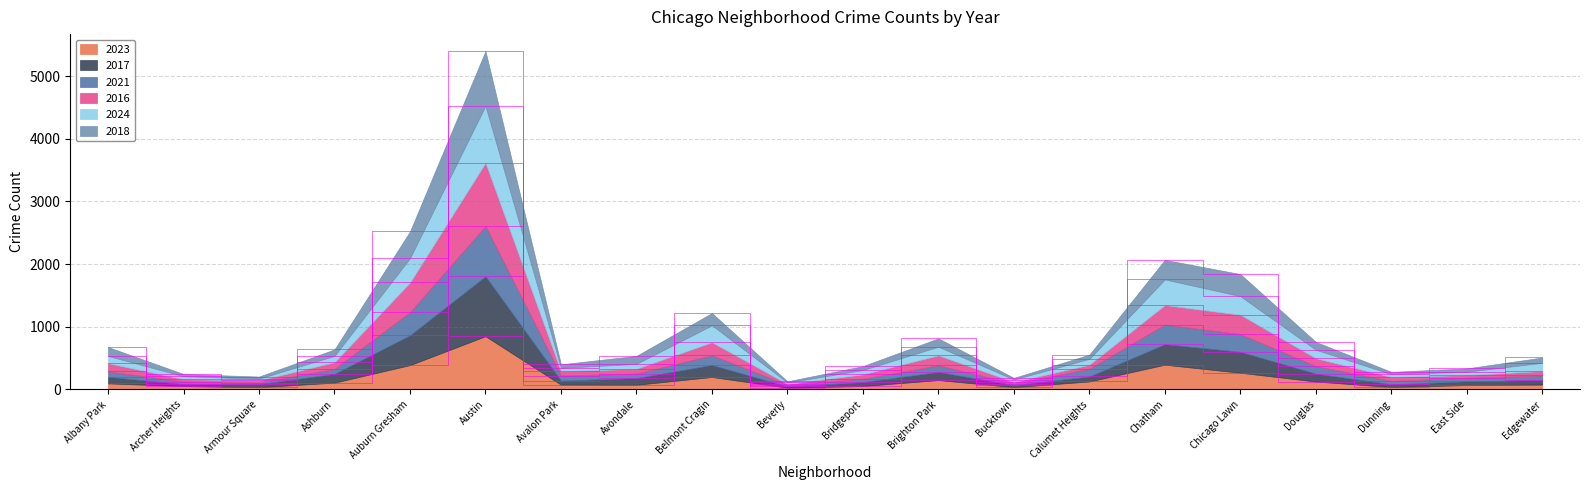

Is it true that 2024 equals 1099 at Chatham?

False